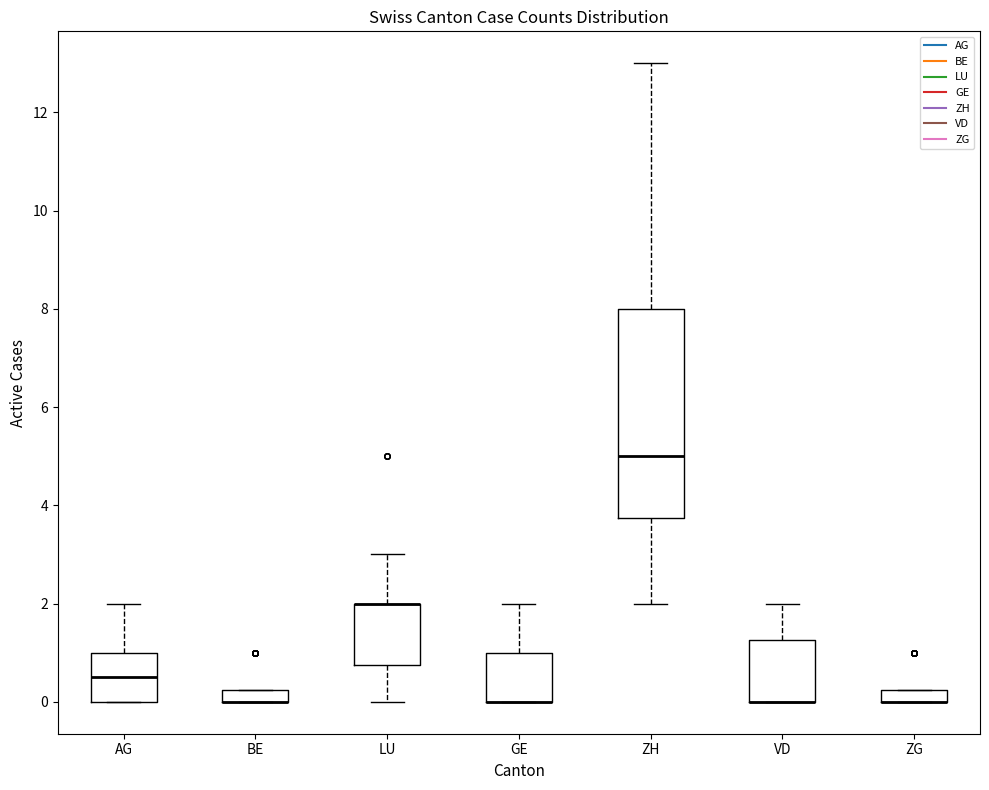

Comparing the boxes themselves (not the whiskers), which one is the tallest?

ZH